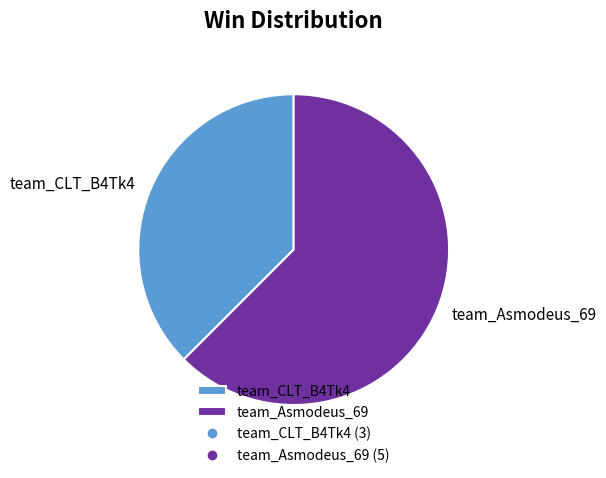

Count the number of slices in the pie.

2